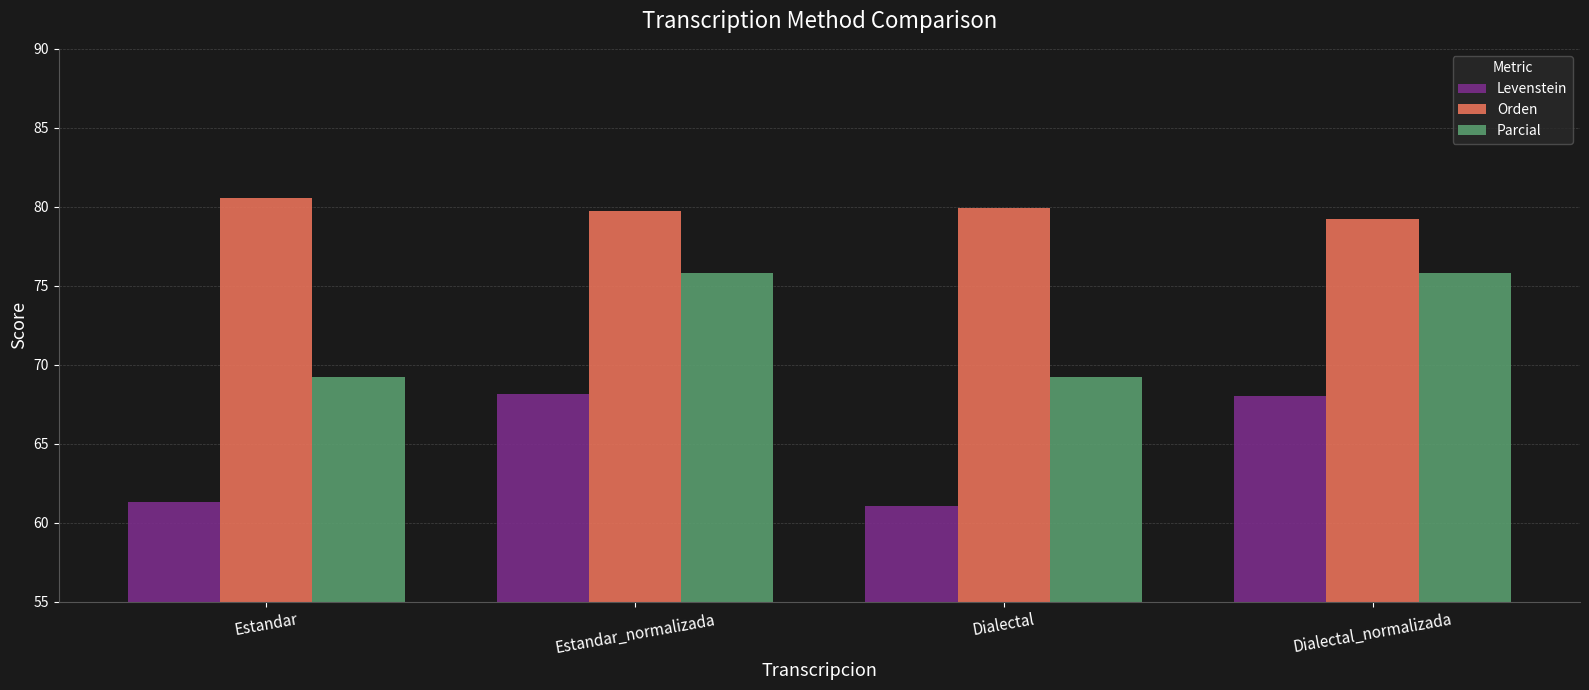

Which series has the widest spread of values?

Levenstein